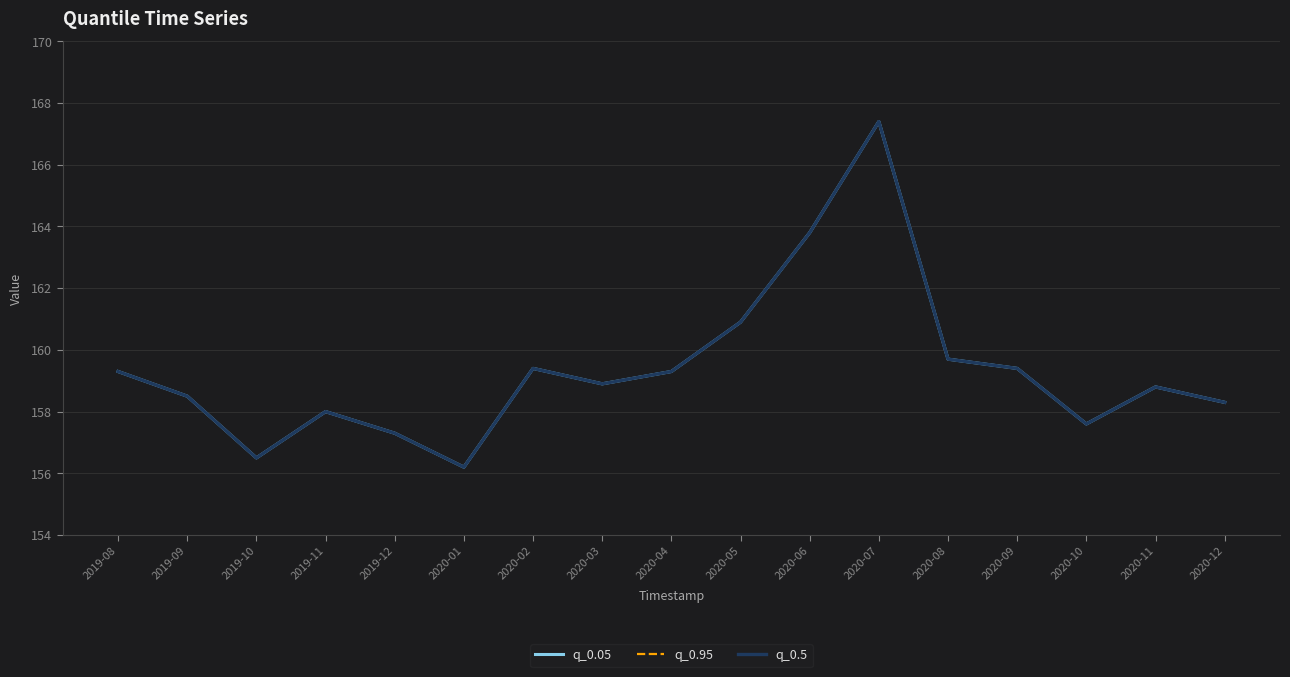

Is this an area chart (filled region under the line)?

No